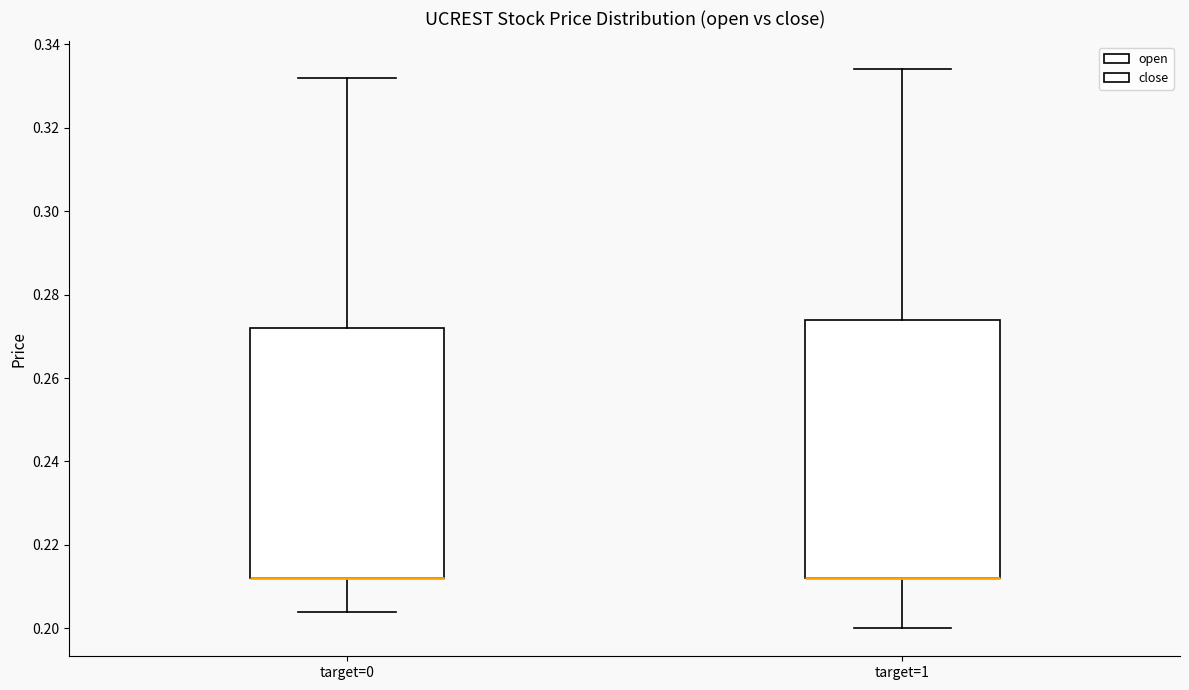

Where is the lower edge of the box for target=0 on the y-axis? The values are not printed on the chart, so give them approximately, as read against the axis.

0.212